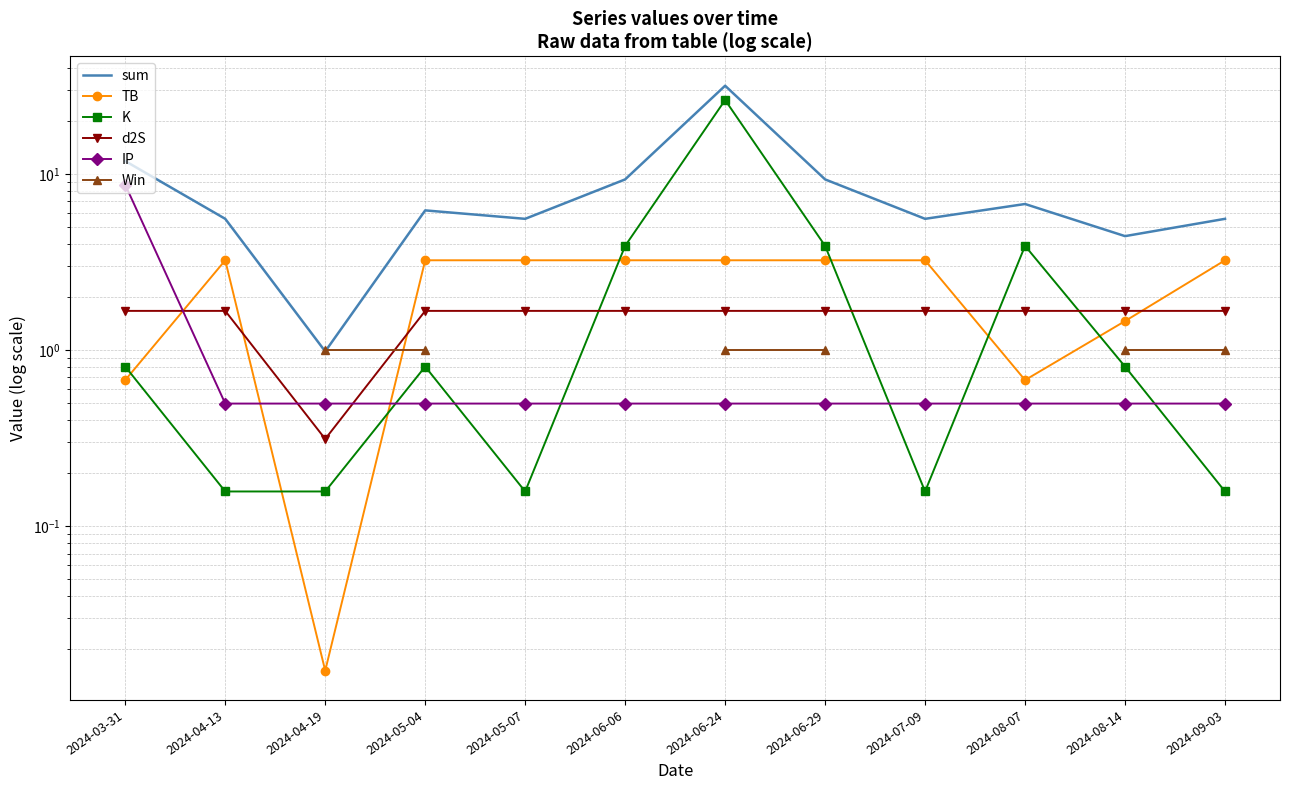

What is the difference between the maximum and minimum values in the TB series?

3.2